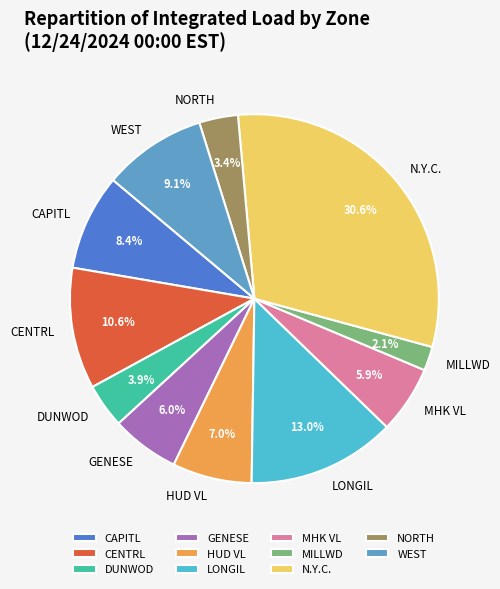

To the nearest percent, what portion does CENTRL represent?

11%